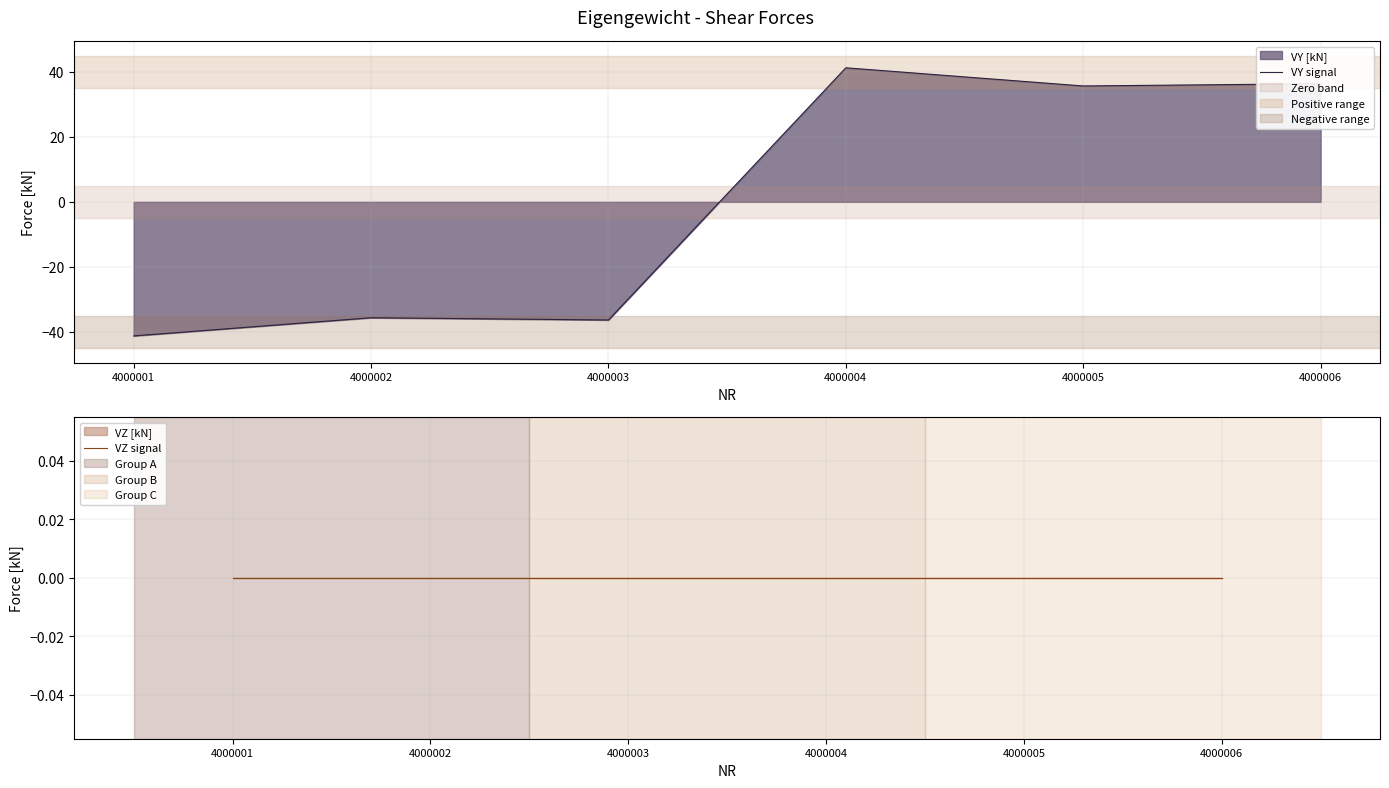

Which series has the largest total across all categories?

VY signal